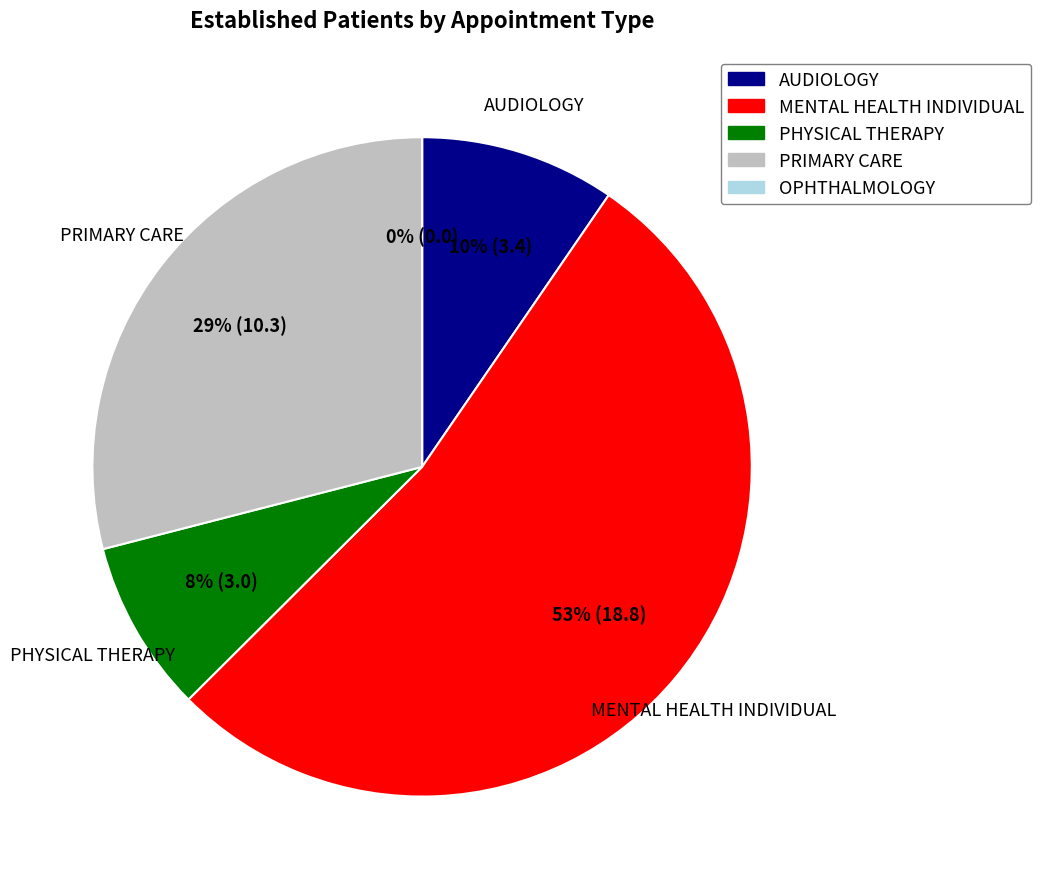

Rank the categories by value from lowest to highest.

OPHTHALMOLOGY, PHYSICAL THERAPY, AUDIOLOGY, PRIMARY CARE, MENTAL HEALTH INDIVIDUAL